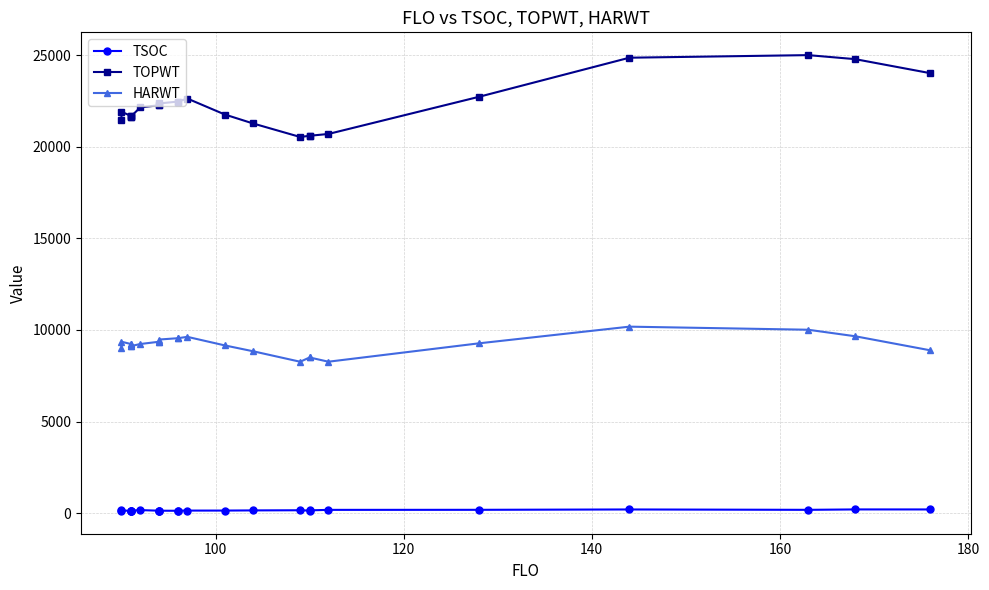

Which series has the largest range (max minus min)?

TOPWT